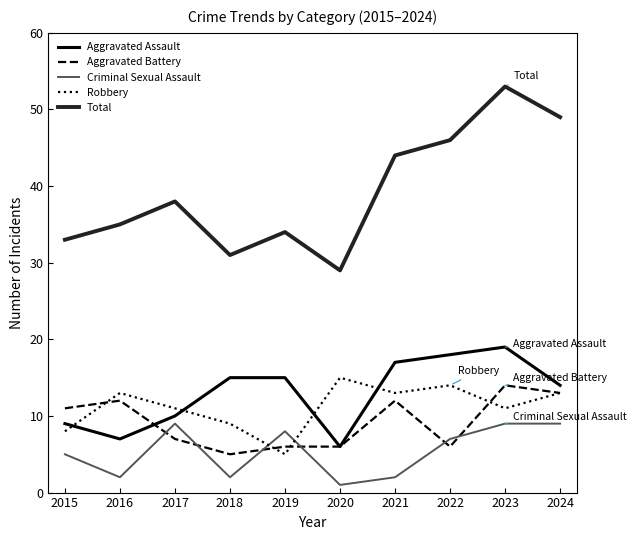

What value does the Criminal Sexual Assault series have at 2015?

5